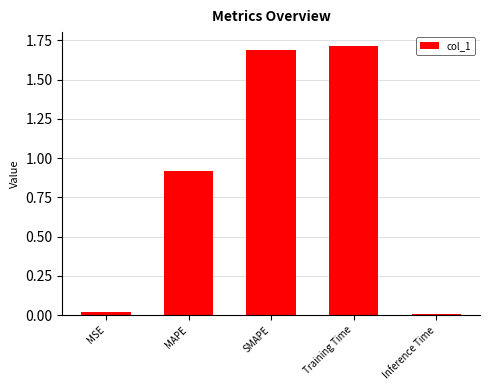

What value does the data have at SMAPE?

1.7